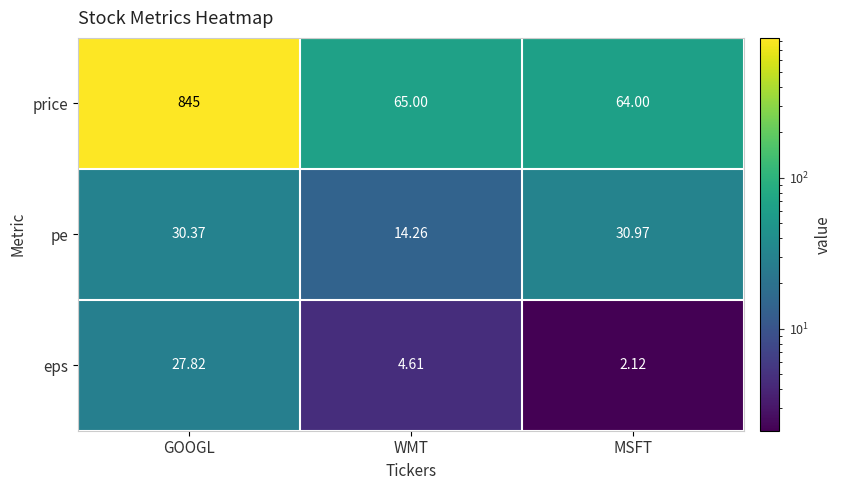

At GOOGL, list the series in order from largest to smallest.

price, pe, eps